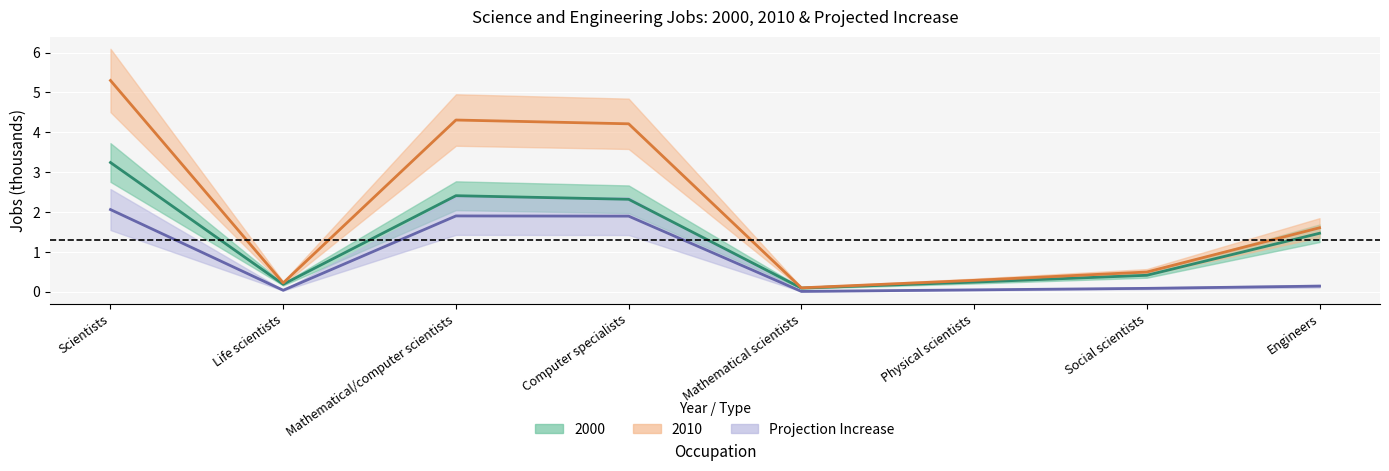

What is the label of the 1st point from the right?

Engineers